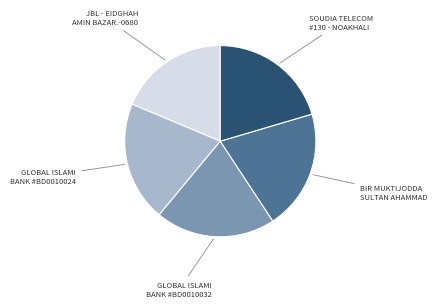

Does BIR MUKTIJODDA SULTAN AHAMMAD account for over 50% of the chart?

No